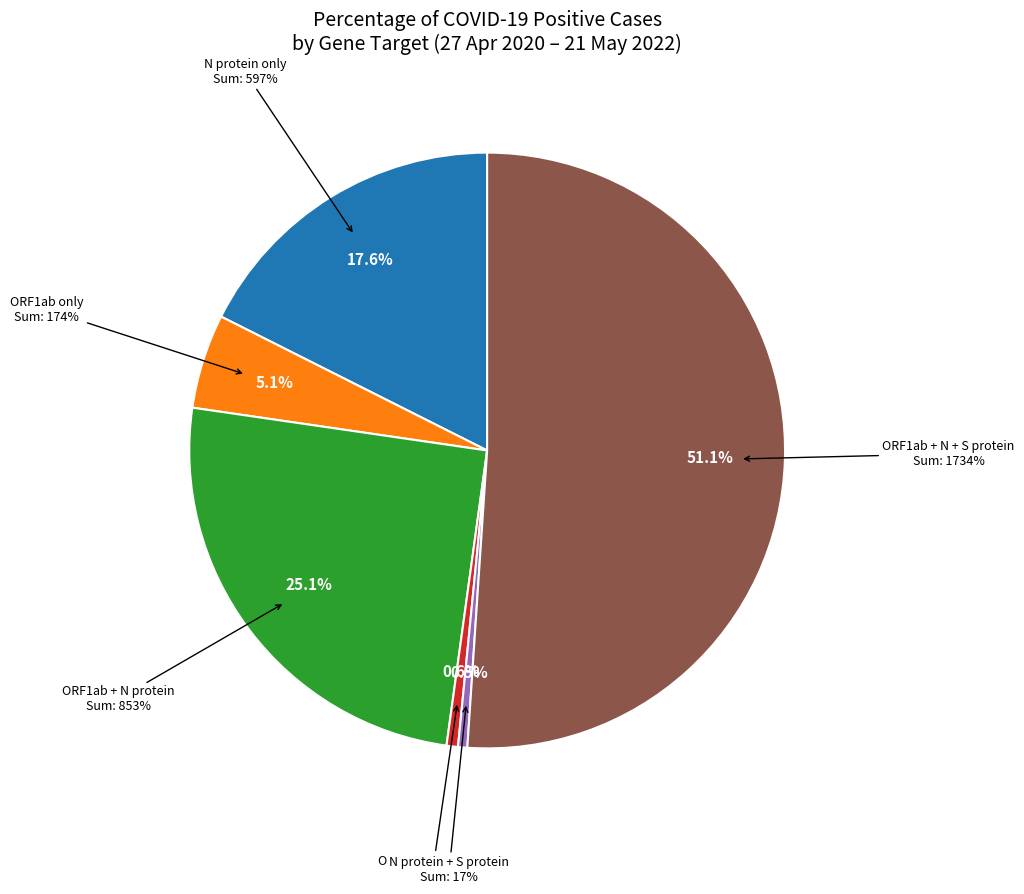

Is there any slice that represents more than half of the pie?

Yes